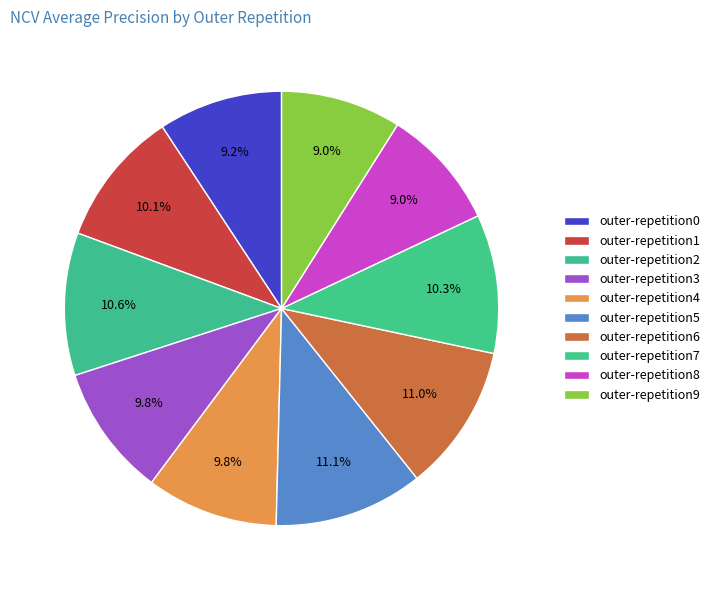

Do outer-repetition5 and outer-repetition0 together represent more than half of the pie?

No